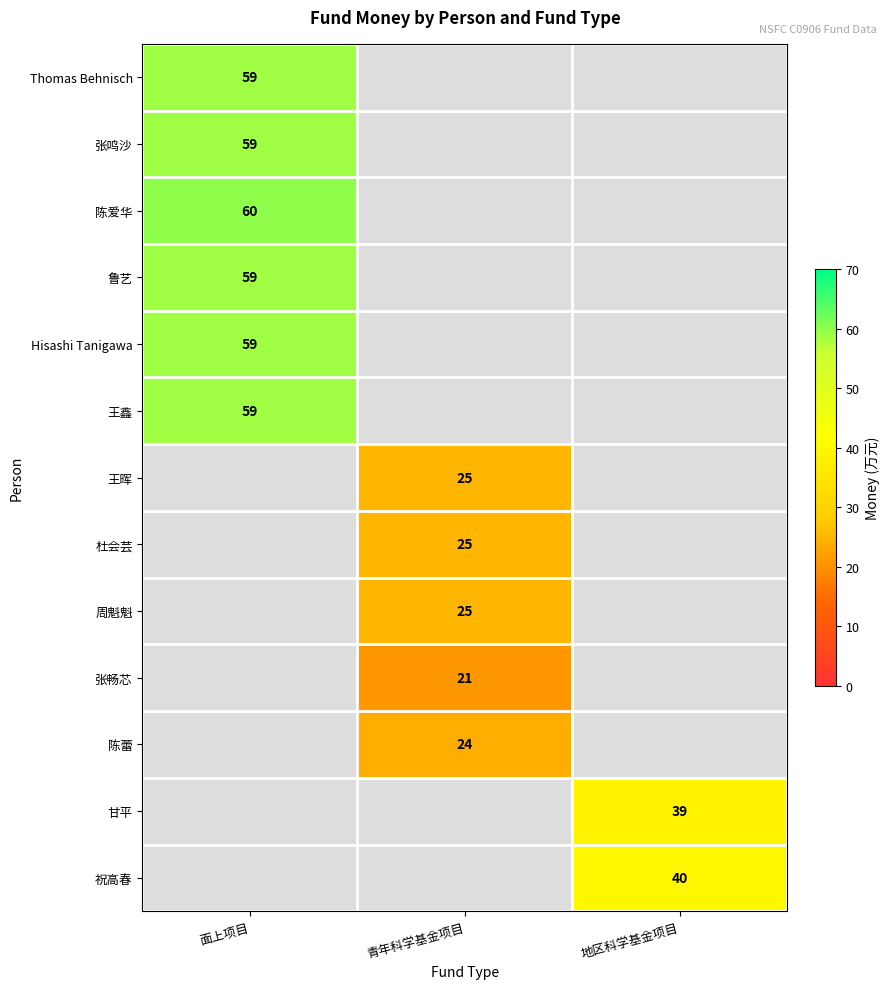

At how many categories does at least one series exceed 49?

1